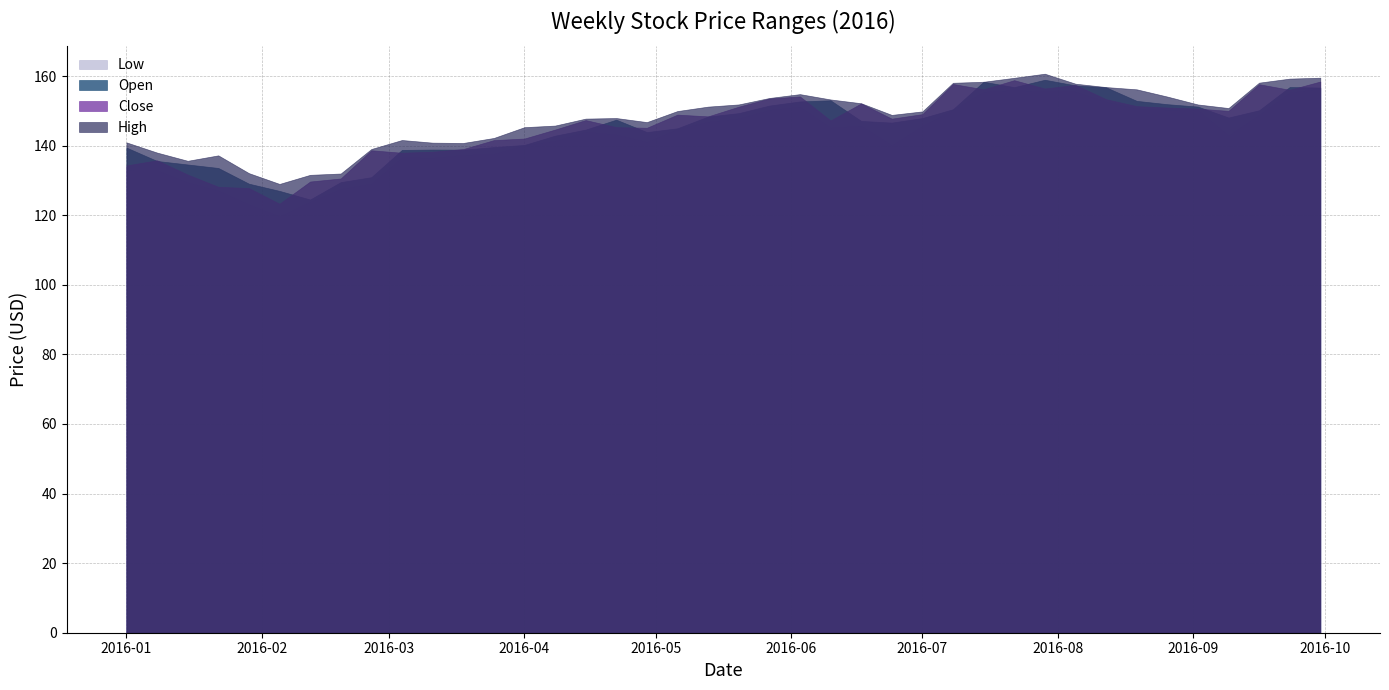

Where does the Close series first go above 148?

2016-05-06